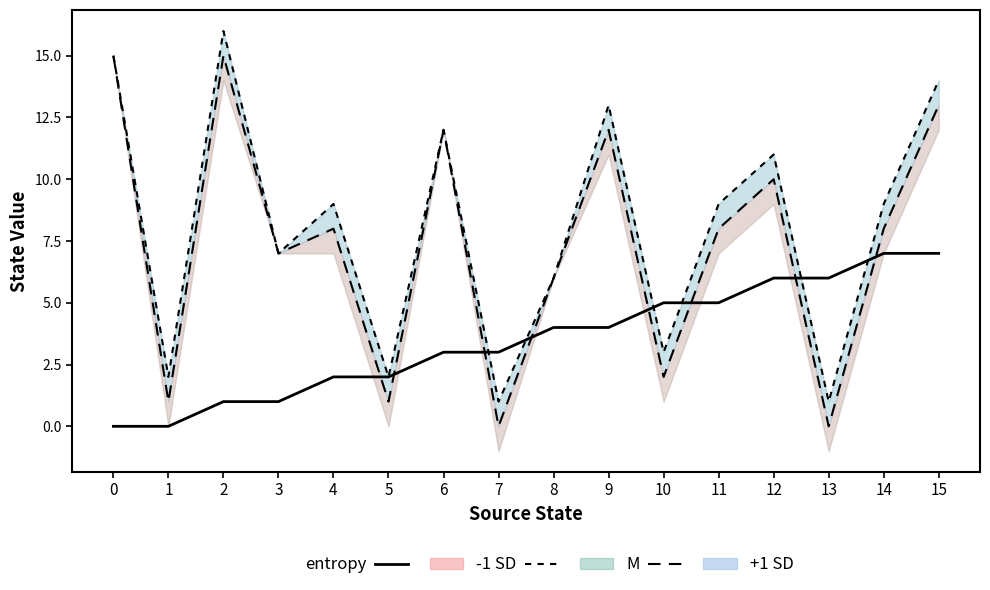

Is this an area chart (filled region under the line)?

No